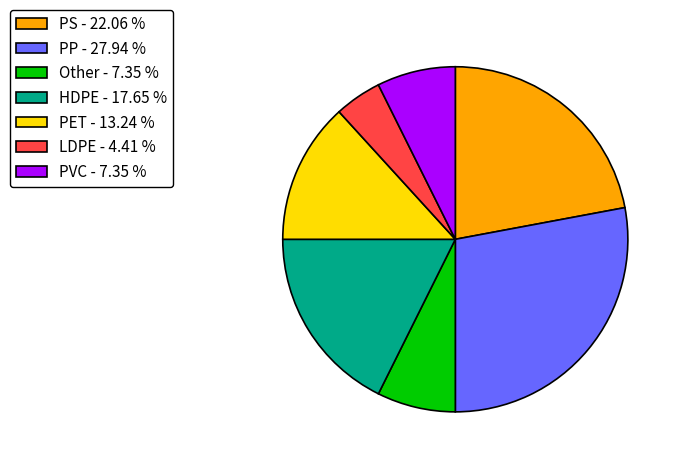

Is there a majority slice in this chart?

No